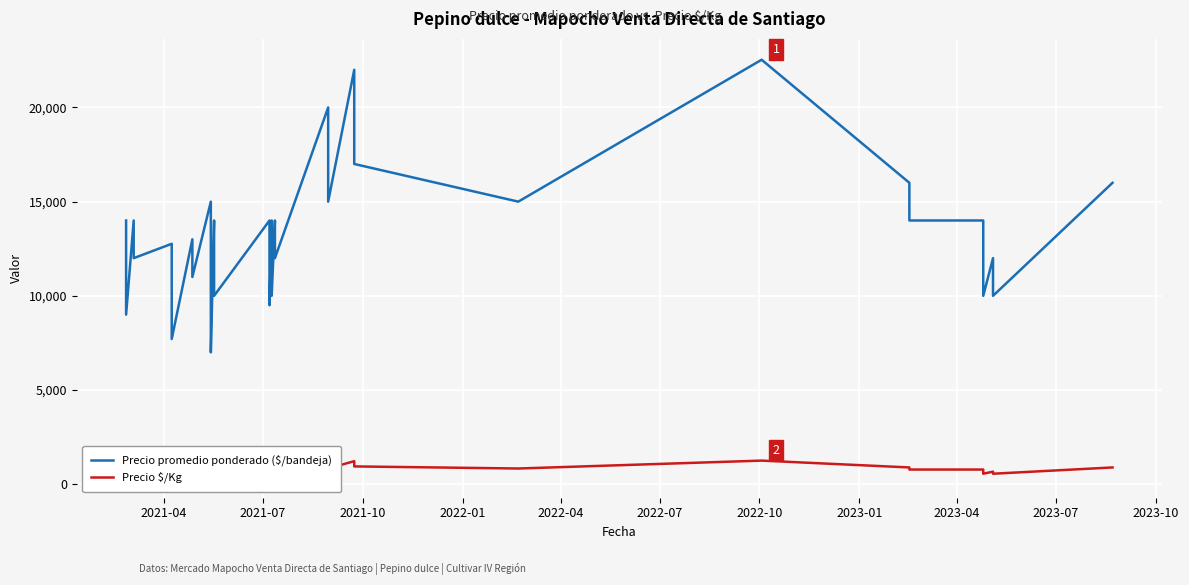

True or false: Precio $/Kg and Precio promedio ponderado ($/bandeja) cross at least once.

False